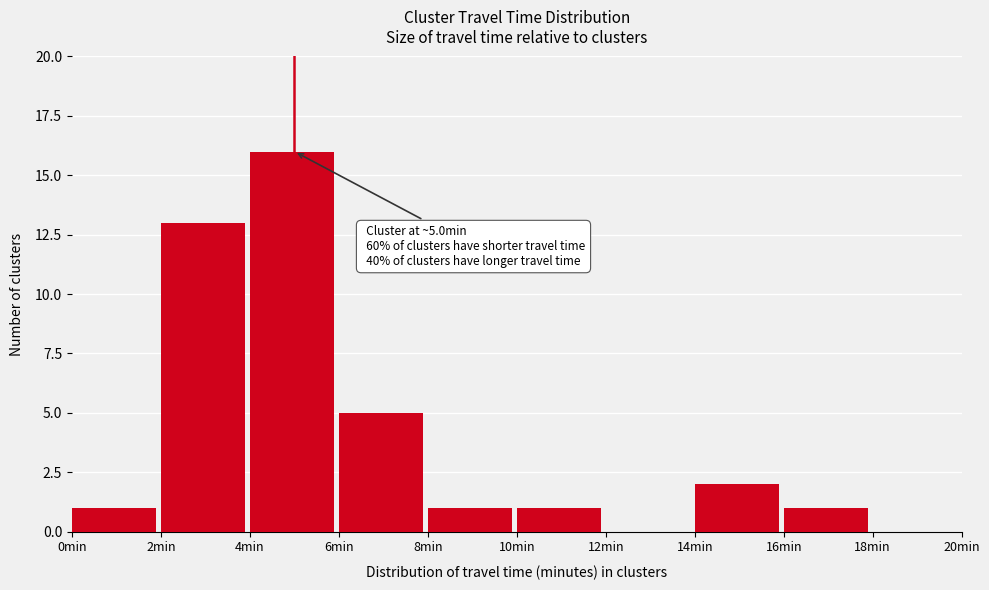

Which range on the x-axis has the tallest bar?

4 to 6